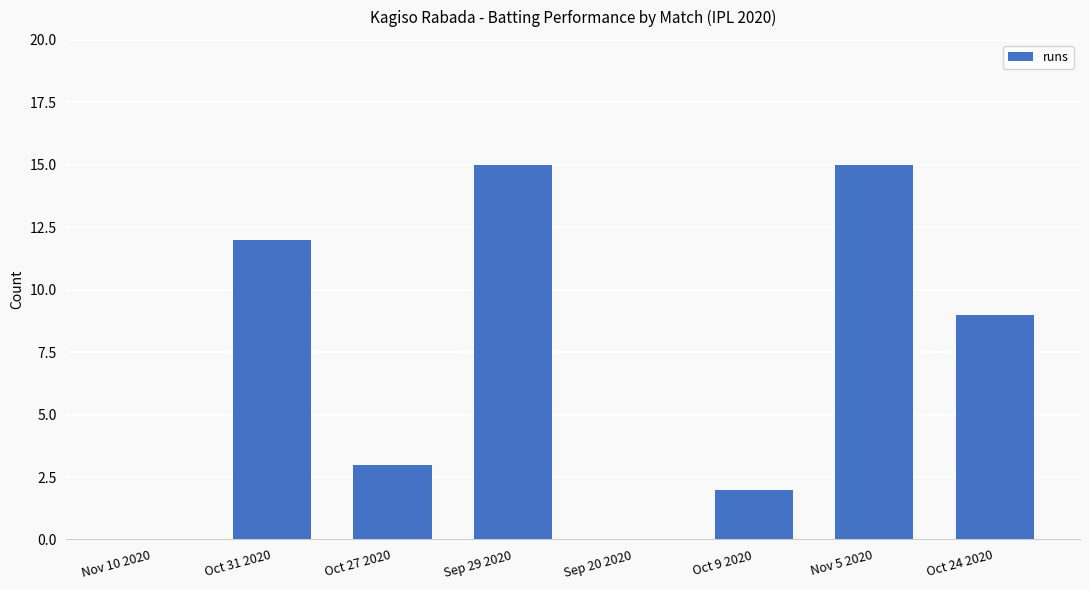

What is the approximate value at Sep 29 2020, to the nearest 10?

20